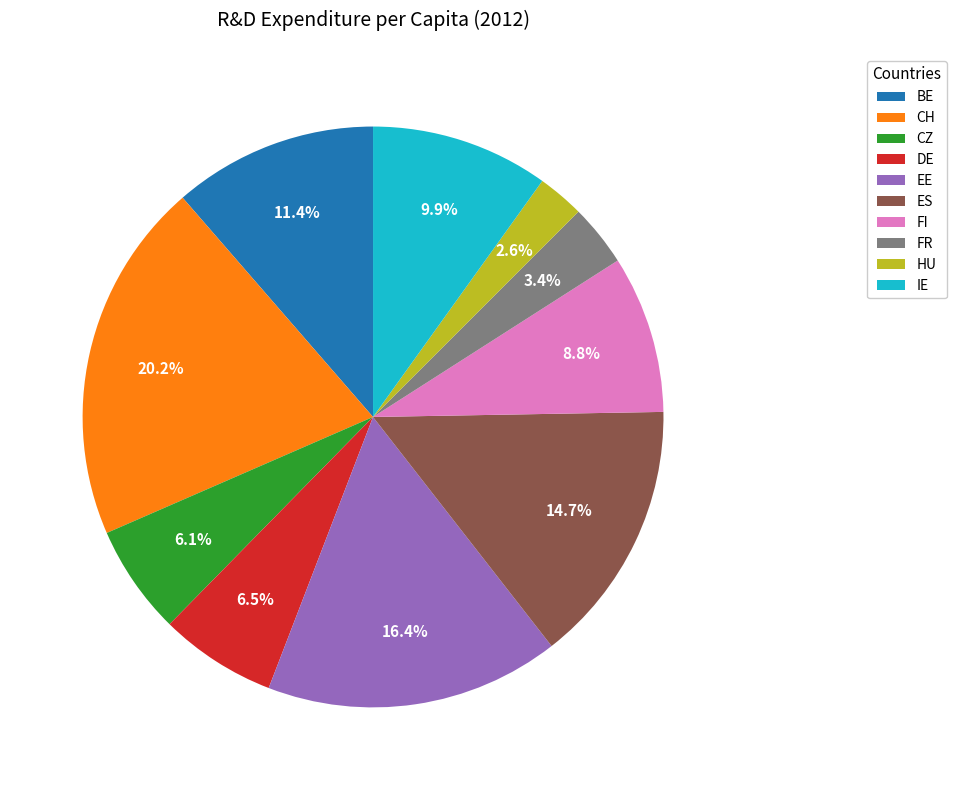

Between CH and FI, which is larger?

CH